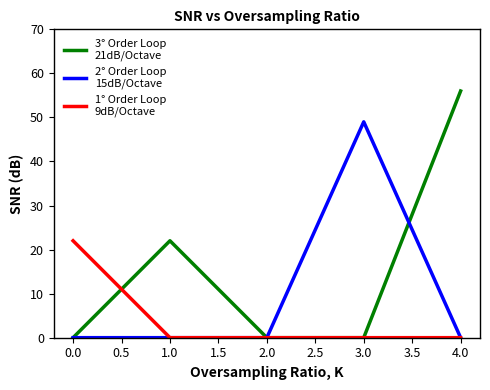

What is the total value across all series at 4.0?

56